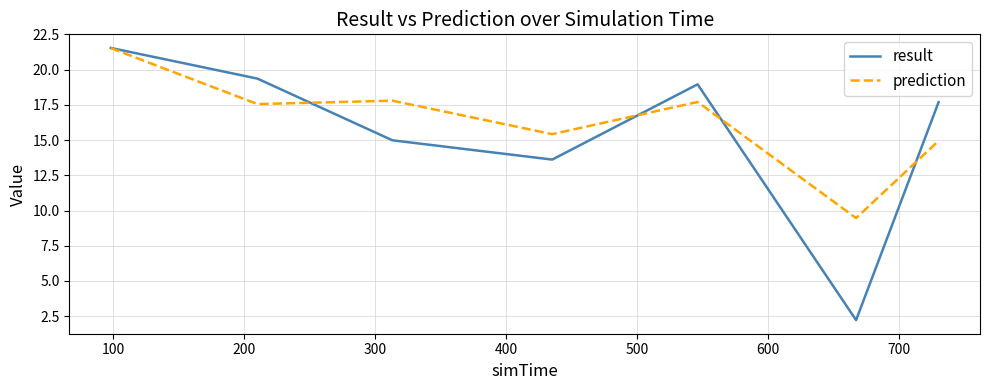

How many series are shown in this chart?

2